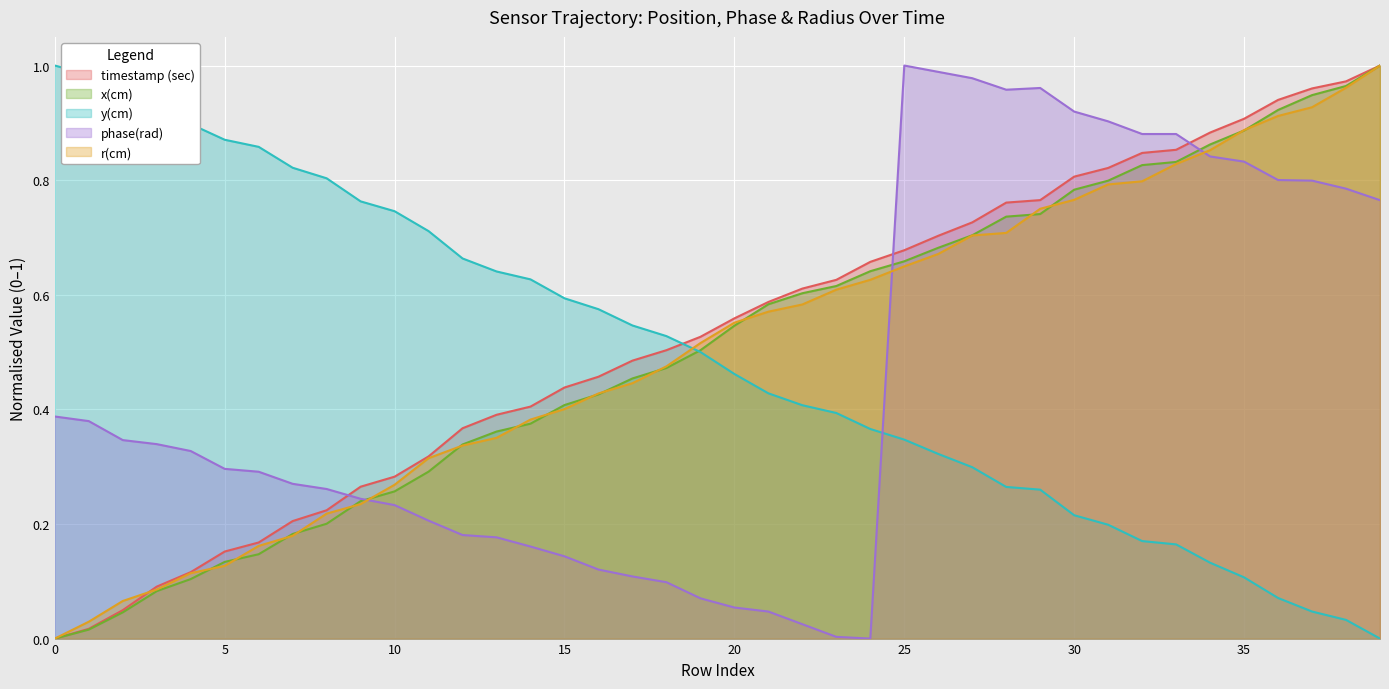

What is the difference between the highest and lowest values at 23?

0.6